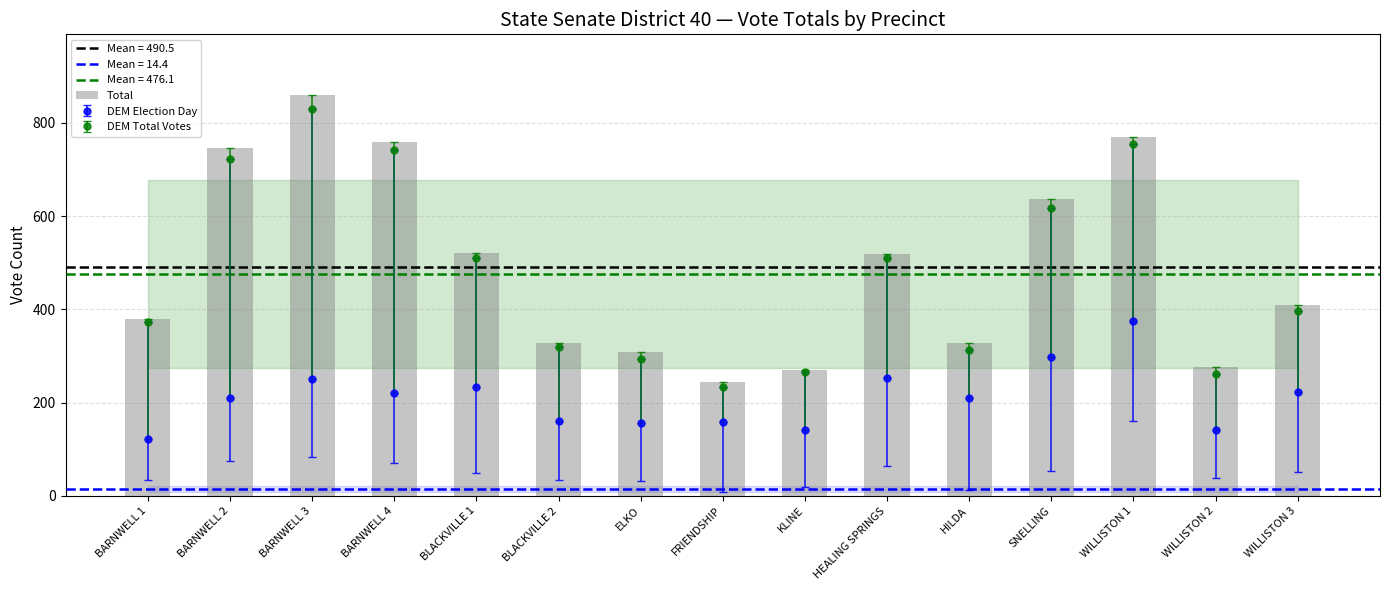

Reading left to right, what are all the values shown in this chart?

BARNWELL 1=379	BARNWELL 2=746	BARNWELL 3=861	BARNWELL 4=760	BLACKVILLE 1=520	BLACKVILLE 2=328	ELKO=308	FRIENDSHIP=245	KLINE=271	HEALING SPRINGS=519	HILDA=329	SNELLING=636	WILLISTON 1=770	WILLISTON 2=276	WILLISTON 3=409